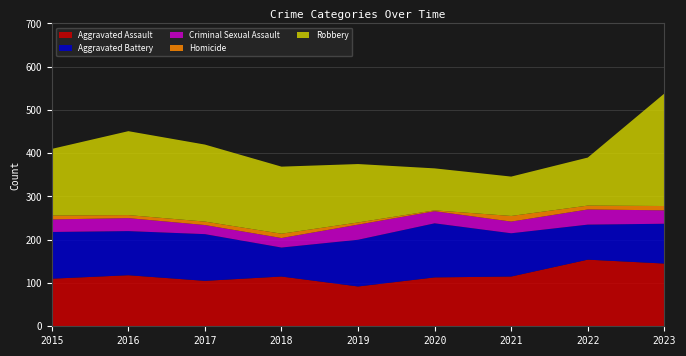

Reading left to right, what are all the values shown in this chart?

Aggravated Assault: 110	118	105	115	92	113	115	154	145
Aggravated Battery: 108	102	108	67	108	125	100	81	92
Criminal Sexual Assault: 29	30	21	22	35	28	27	35	31
Homicide: 9	7	8	10	5	2	13	9	10
Robbery: 154	194	178	155	135	97	91	111	260